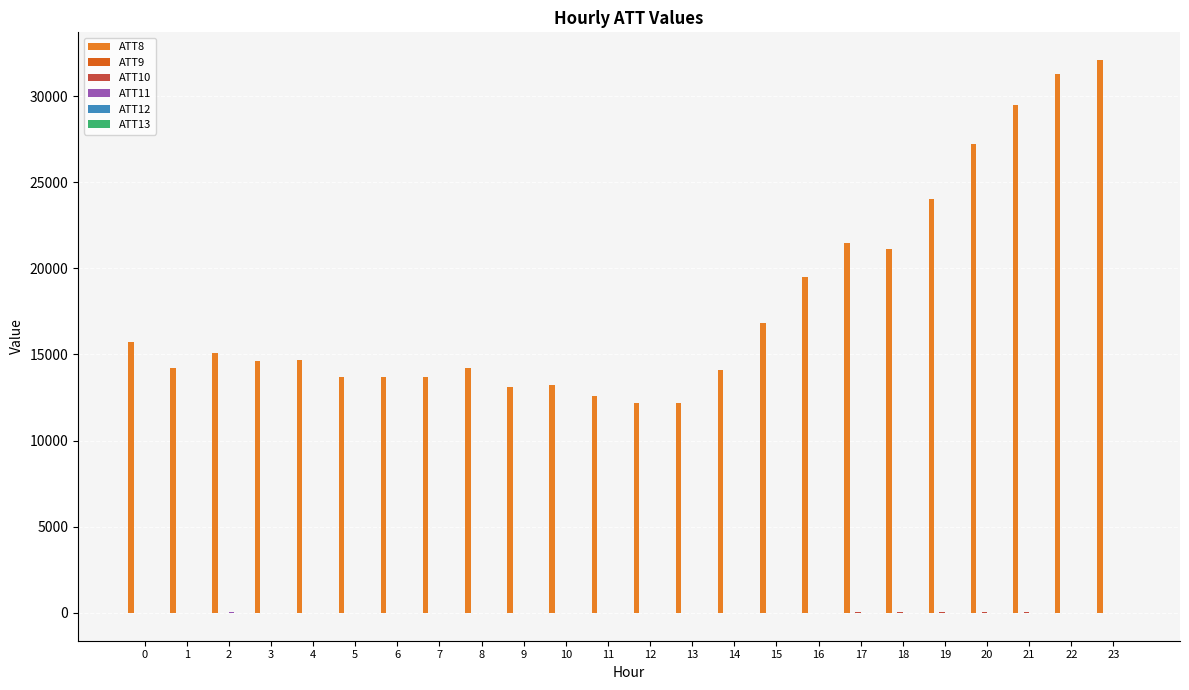

Which category has the lowest value in the ATT13 series?

23